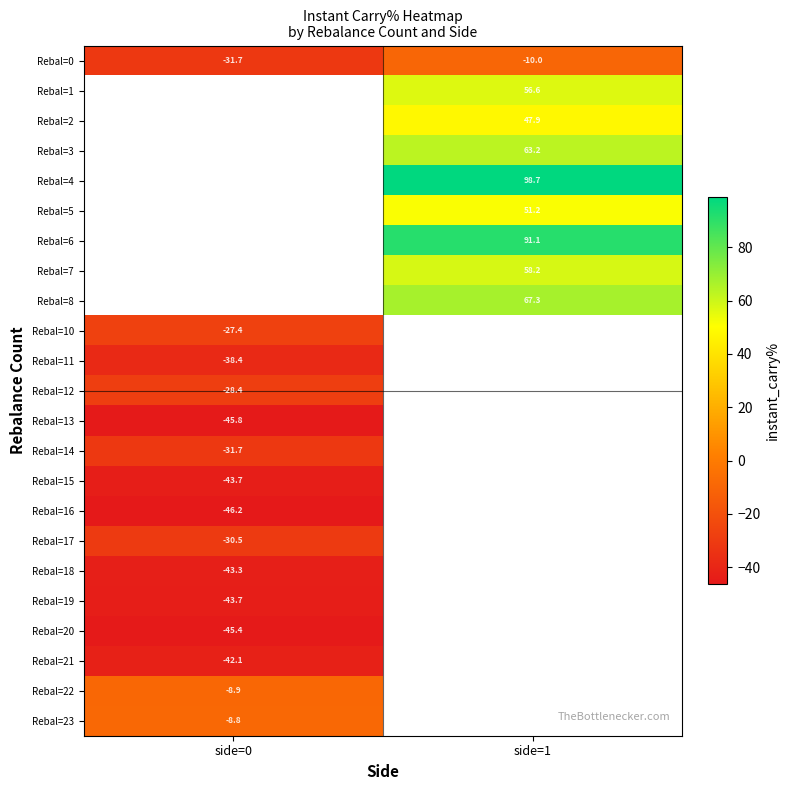

Is the value of Rebal=13 at side=0 greater than the value of Rebal=20 at side=0?

No